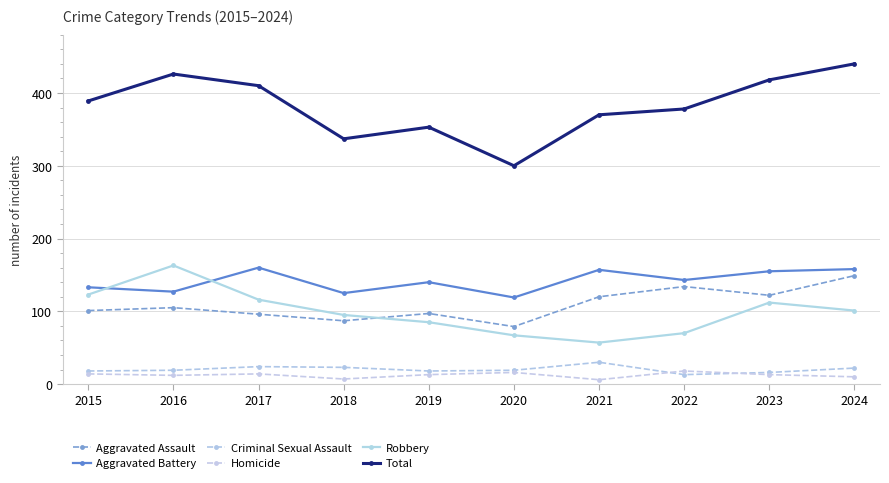

How many distinct data groups are displayed?

6